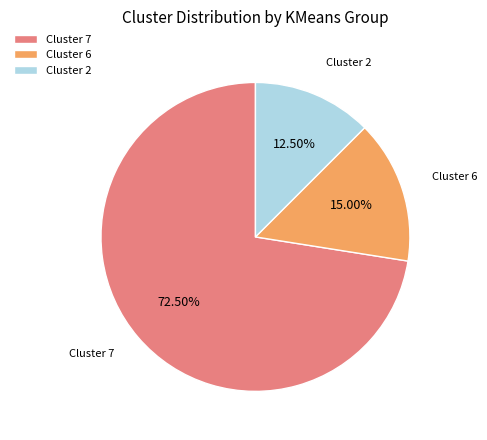

Is the sum of Cluster 2 and Cluster 7 greater than half?

Yes